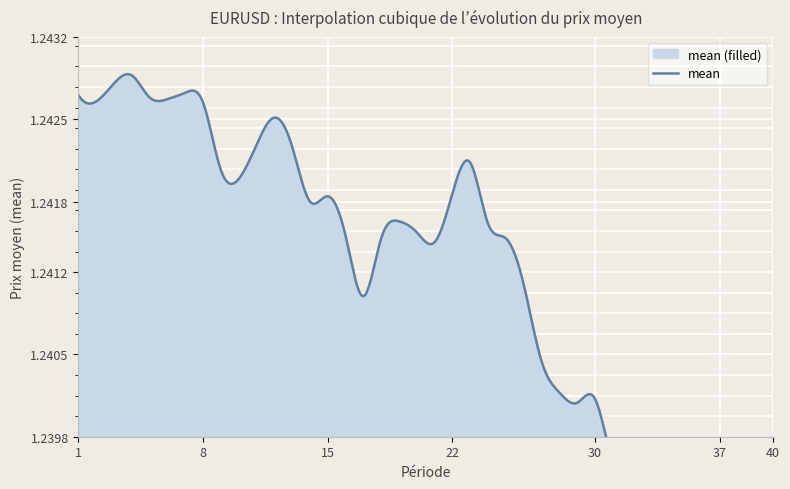

What is the approximate value at 34?

1.2